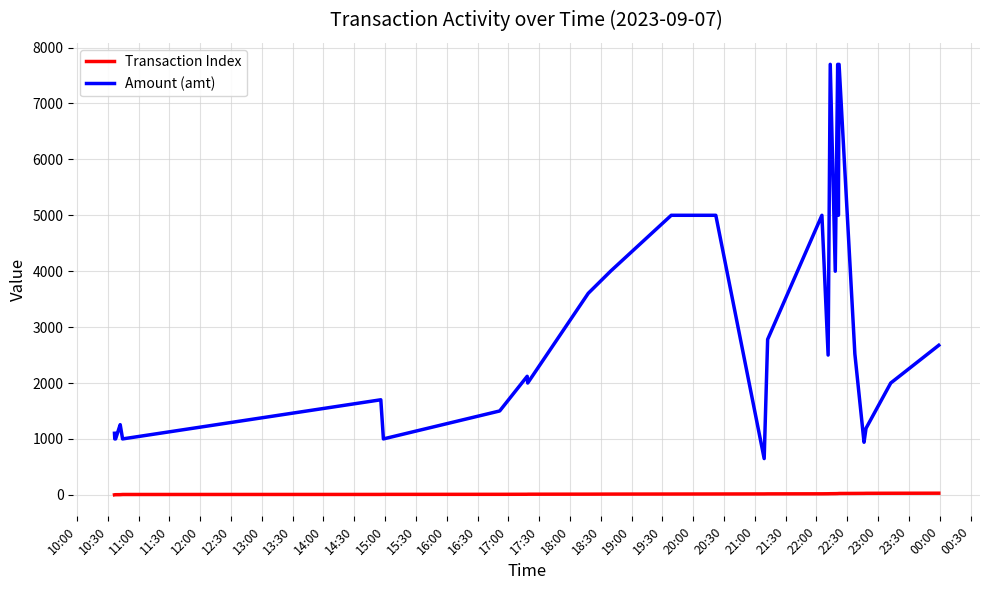

True or false: Amount (amt) and Transaction Index cross at least once.

False